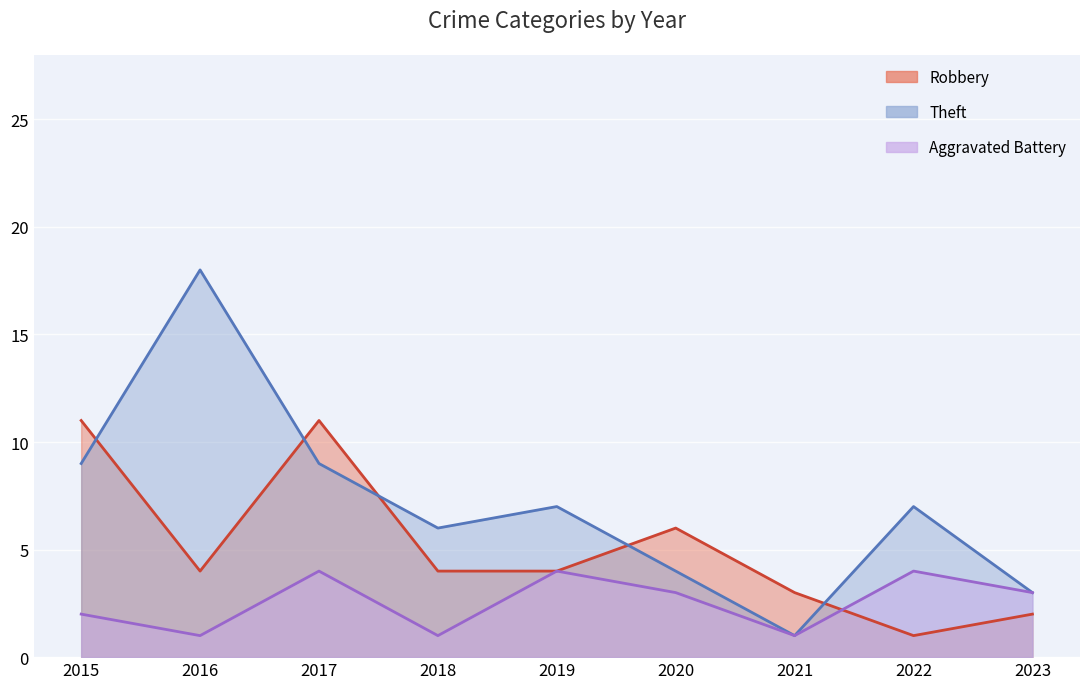

Is the value of Theft at 2019 greater than the value of Robbery at 2022?

Yes